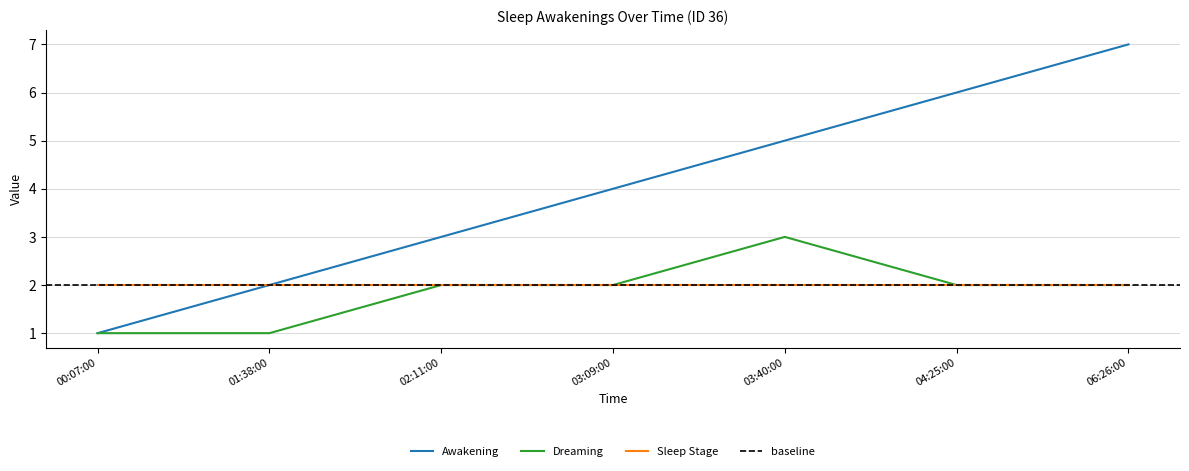

Which category has the highest value in the Dreaming series?

03:40:00